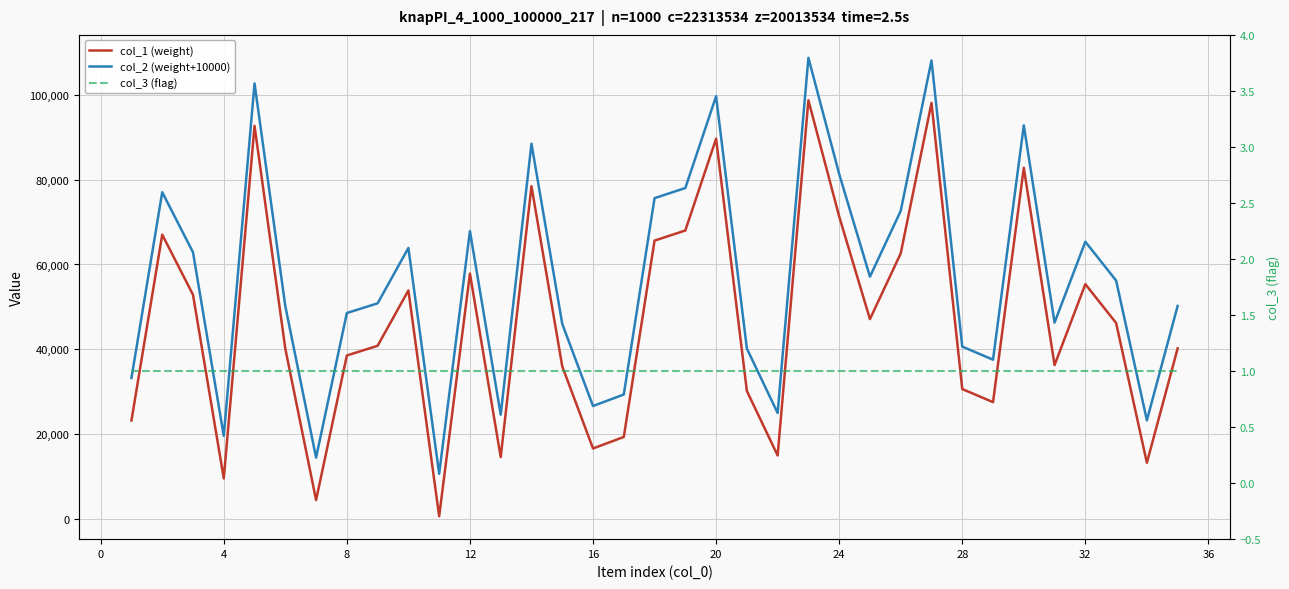

The col_1 (weight) series shows 63345 at 24. True or false?

False